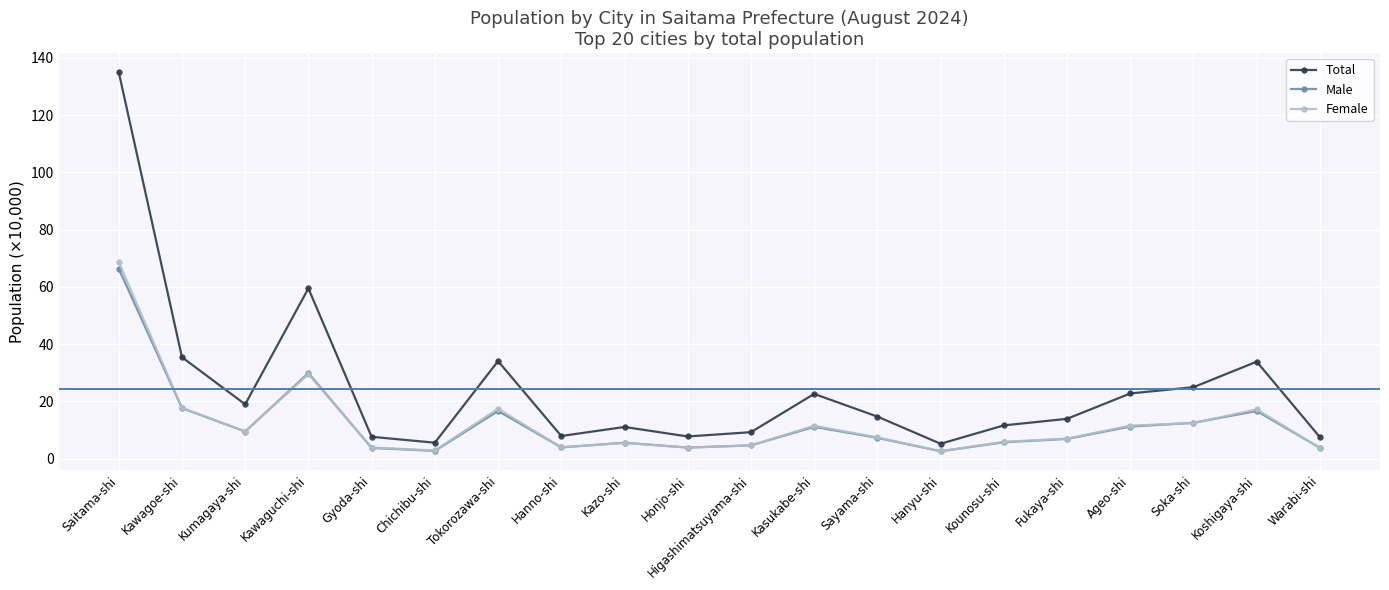

What is the difference between the maximum and minimum values in the Male series?

63.8